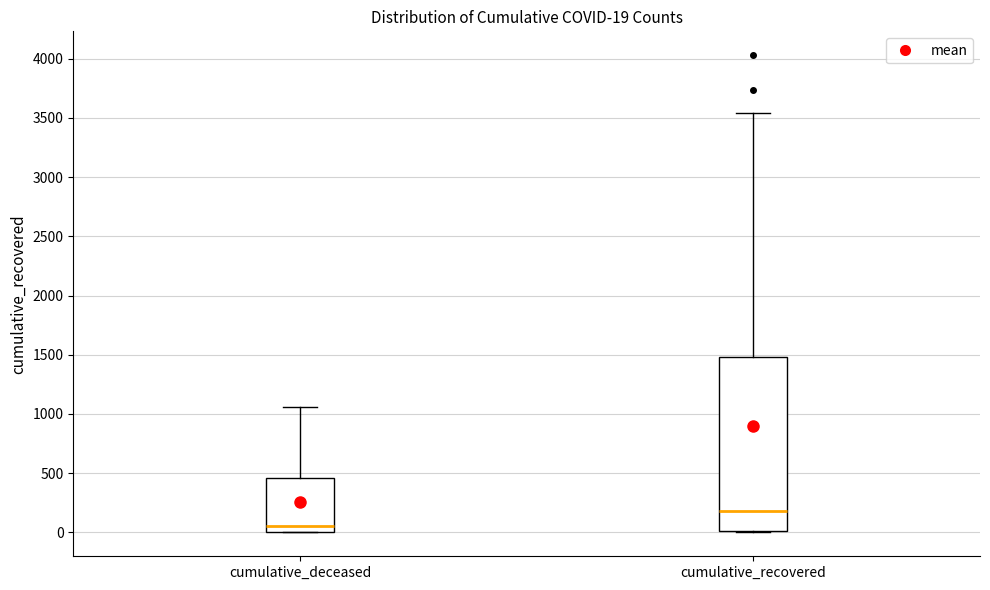

Comparing the boxes themselves (not the whiskers), which one is the tallest?

cumulative_recovered